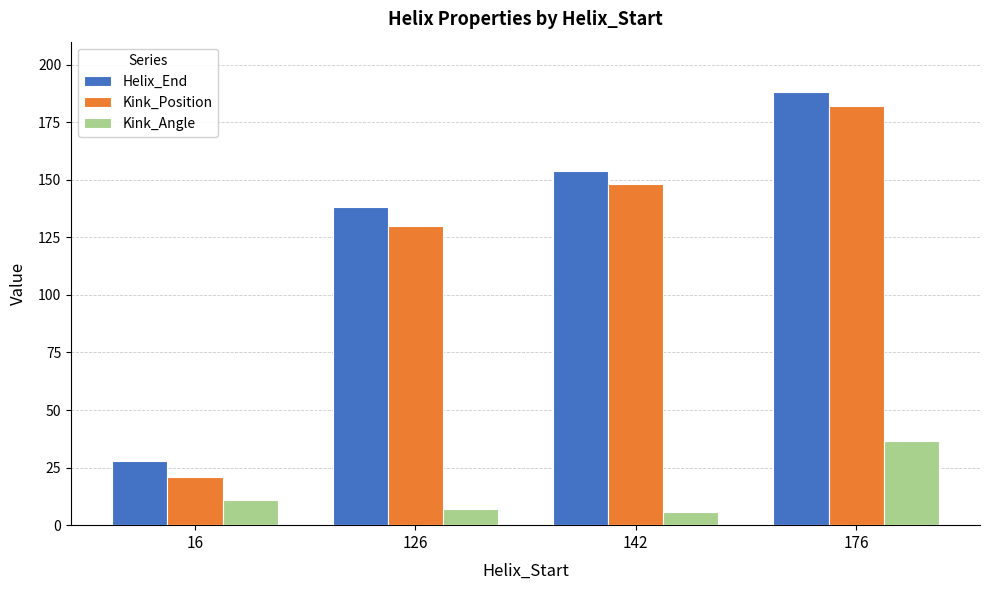

What is the difference between the highest and lowest values at 142?

148.1